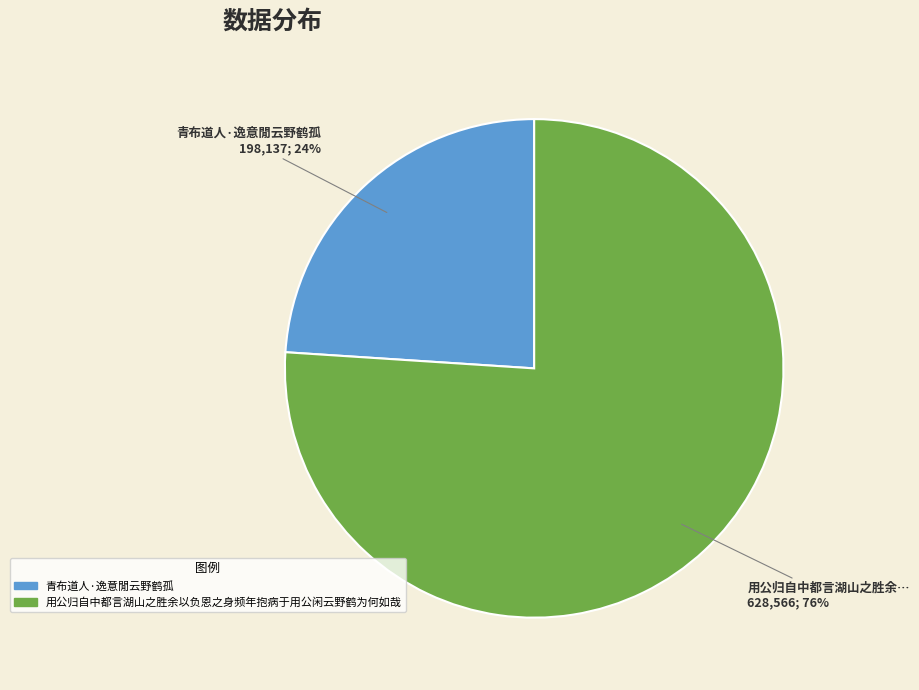

Is the sum of 用公归自中都言湖山之胜余以负恩之身频年抱病于用公闲云野鹤为何如哉 and 青布道人·逸意閒云野鹤孤 greater than half?

Yes